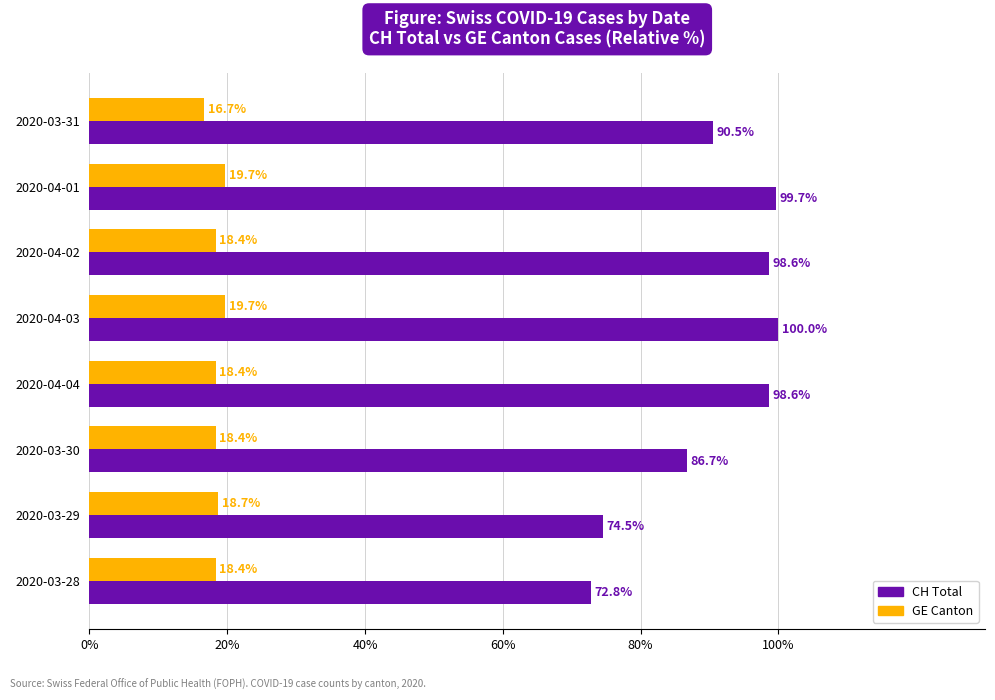

What value does the CH Total series have at 2020-04-03?

100.0